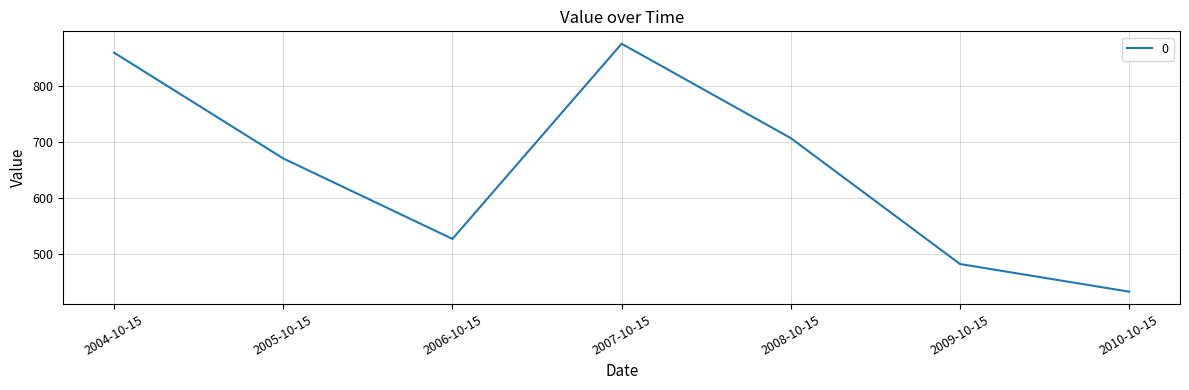

At which category does the chart reach its minimum across all series?

2010-10-15